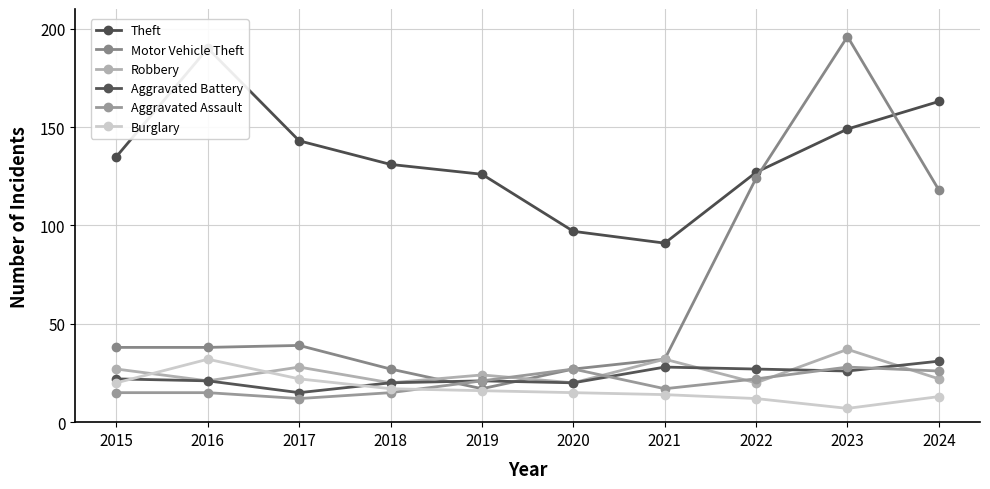

Is it true that Aggravated Assault equals 21 at 2019?

True